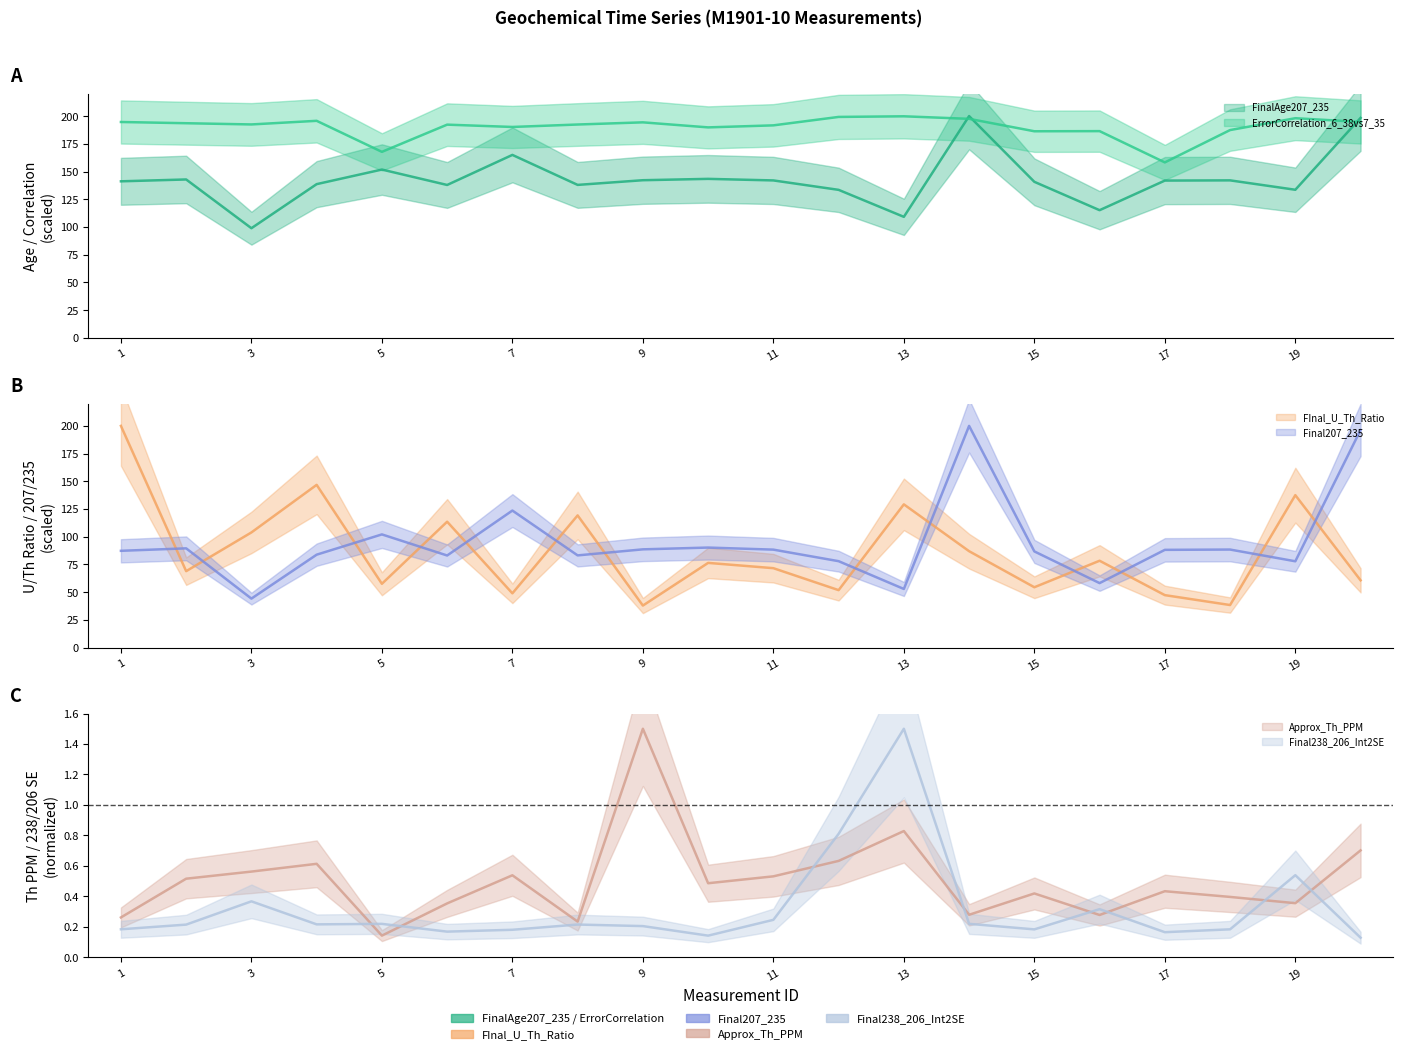

At how many categories does at least one series exceed 95?

20